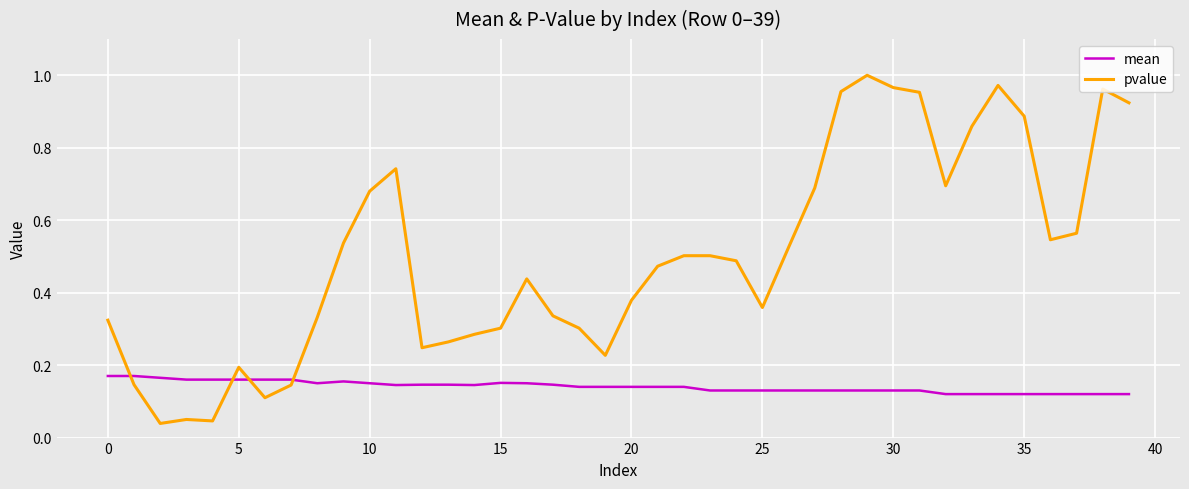

Rank the series by their average value, from highest to lowest.

pvalue, mean